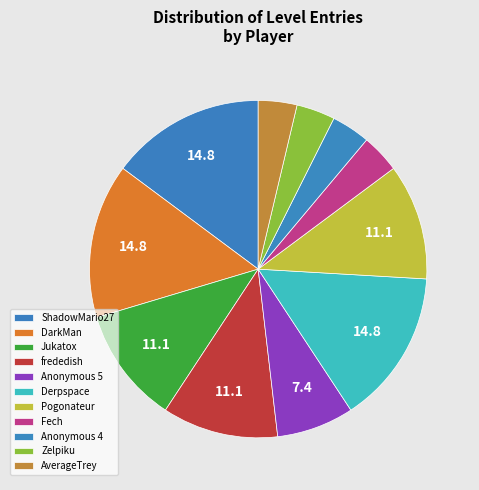

How many segments does this pie chart have?

11